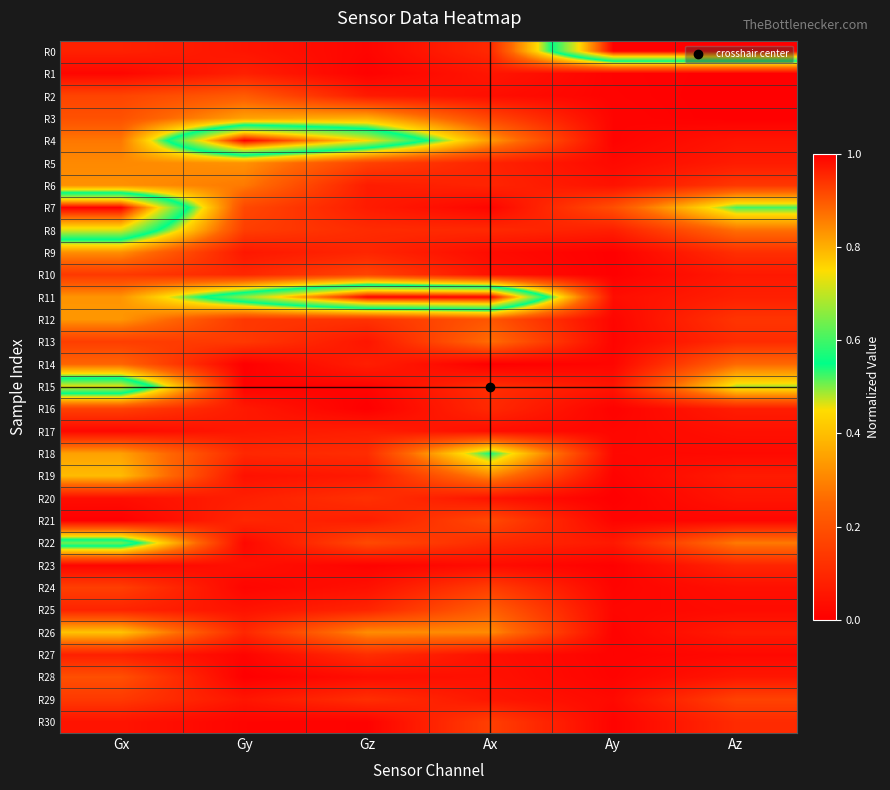

At how many categories does at least one series exceed 0?

6